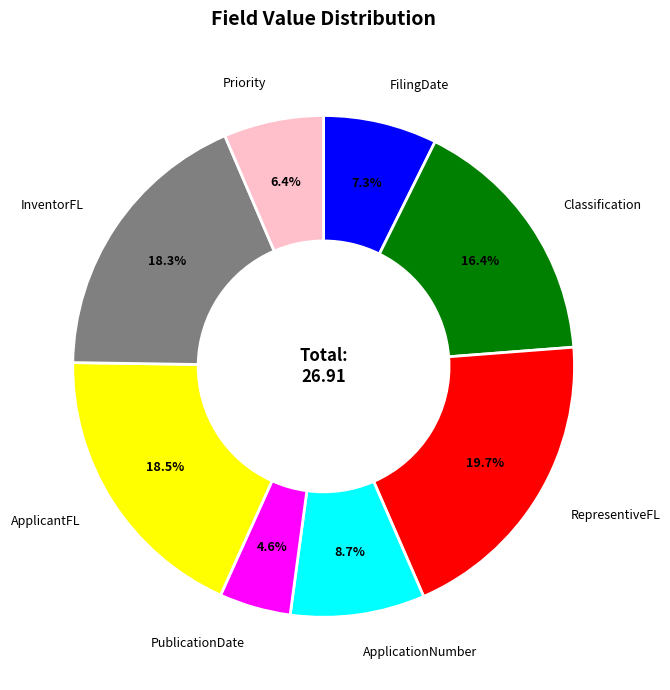

Between ApplicationNumber and Priority, which is larger?

ApplicationNumber